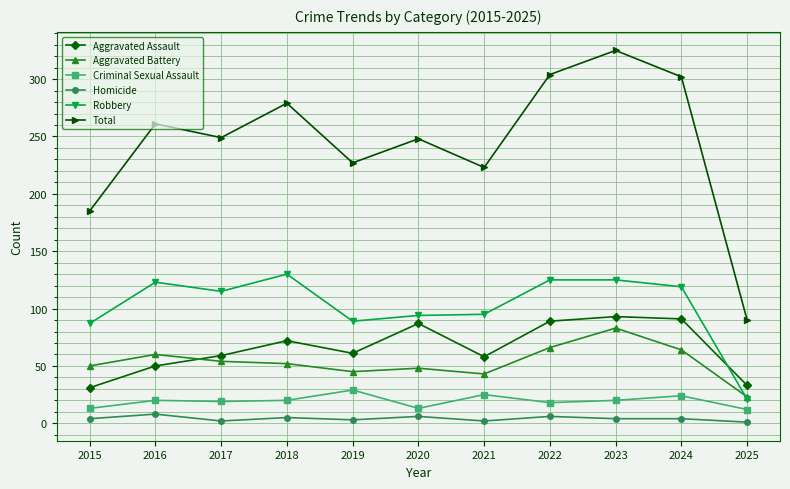

True or false: Robbery and Total cross at least once.

False